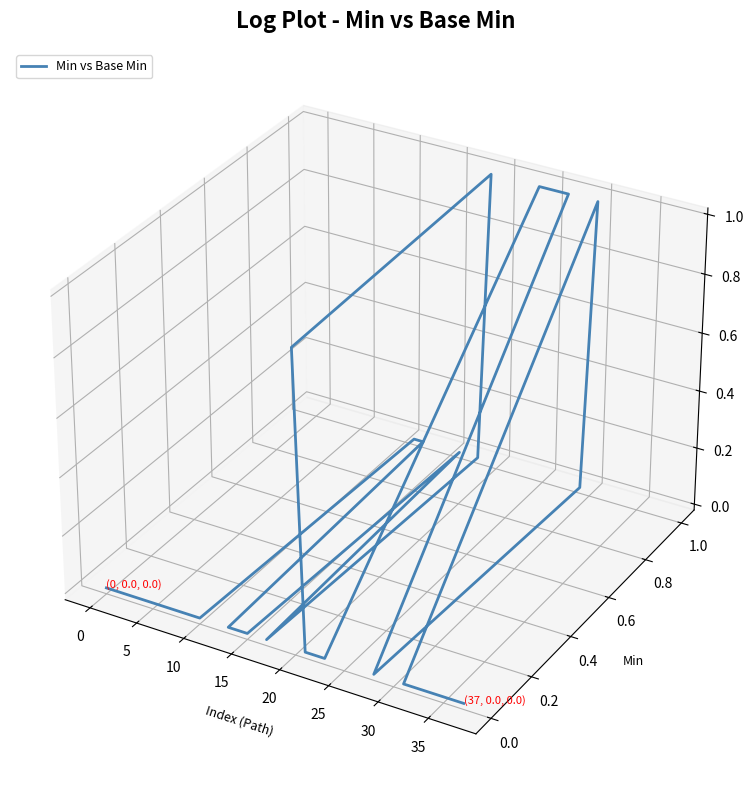

How many values are above zero?

7